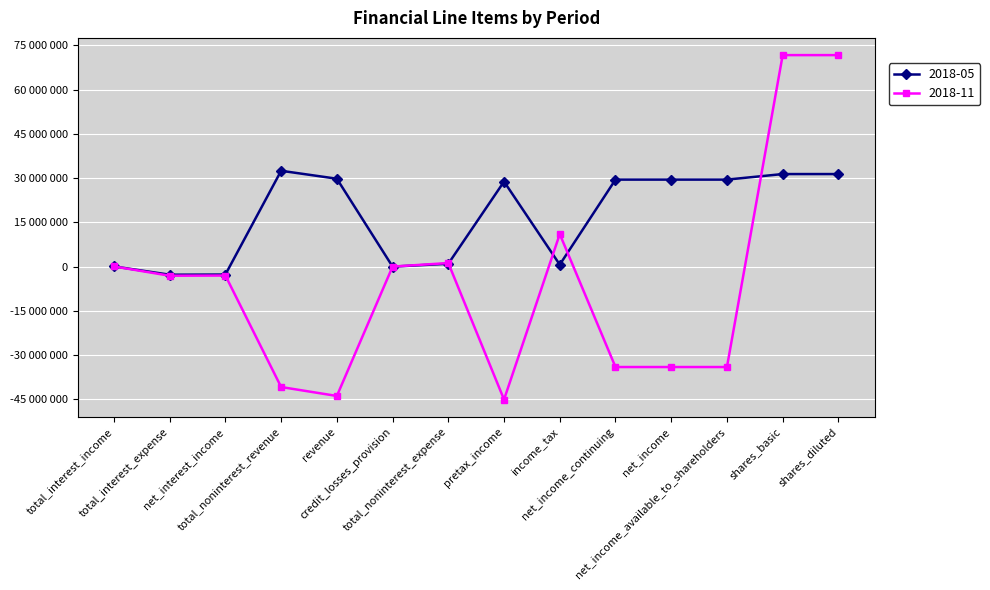

Reading left to right, extract all data points from this chart.

2018-05: 61000	-2749000	-2688000	32492000	29803000	0	966000	28837000	663000	29500000	29500000	29500000	31383000	31383000
2018-11: 62000	-3093000	-3031000	-40831000	-43861000	0	1208000	-45069000	11018000	-34051000	-34051000	-34051000	71714000	71714000